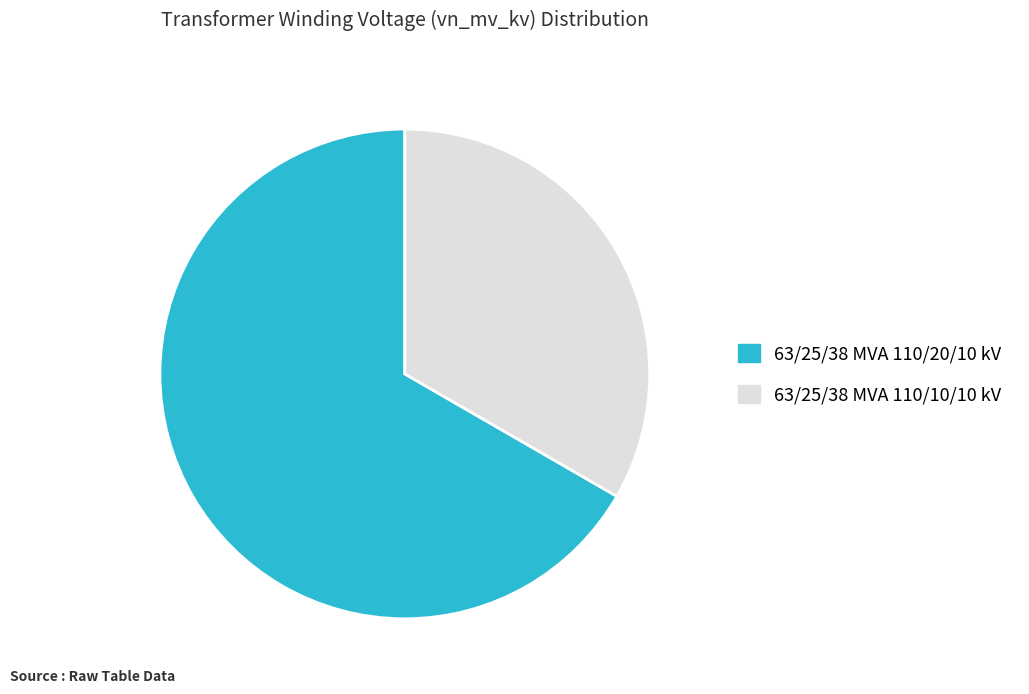

Approximately how many times larger is the value at 63/25/38 MVA 110/10/10 kV compared to 63/25/38 MVA 110/20/10 kV?

0.5